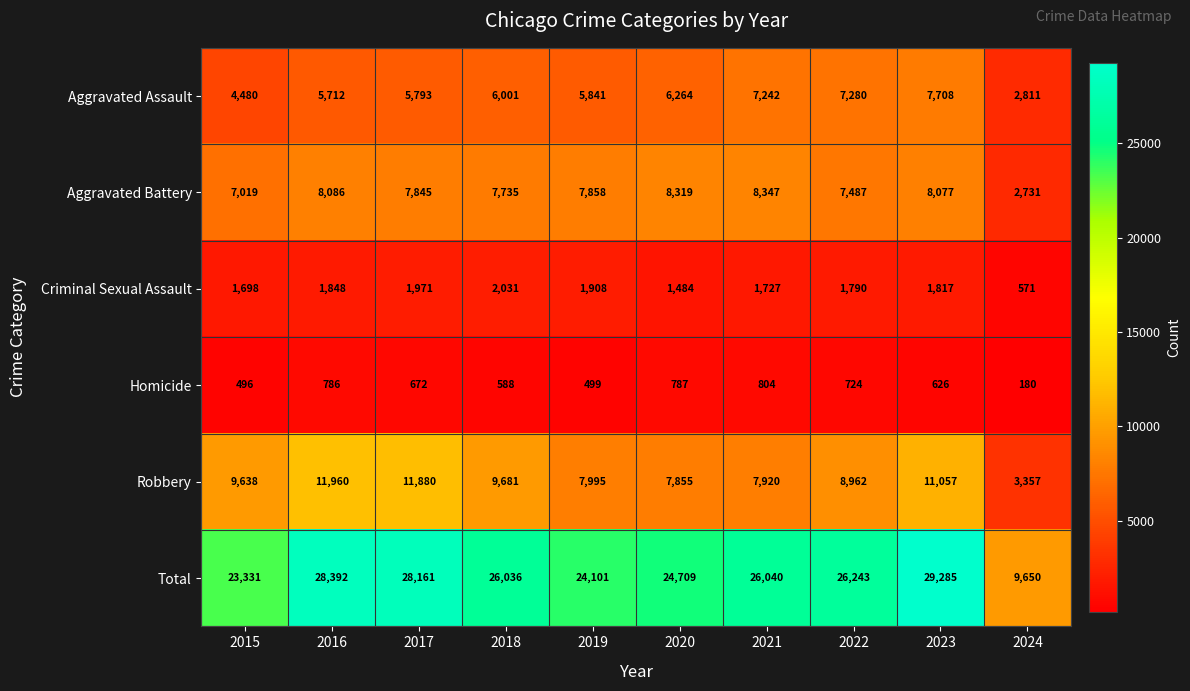

At how many categories does at least one series exceed 9335?

10